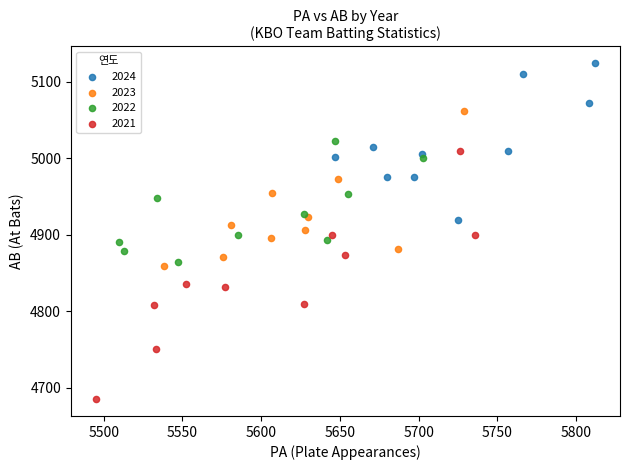

Which series has the widest spread of Y values?

2021